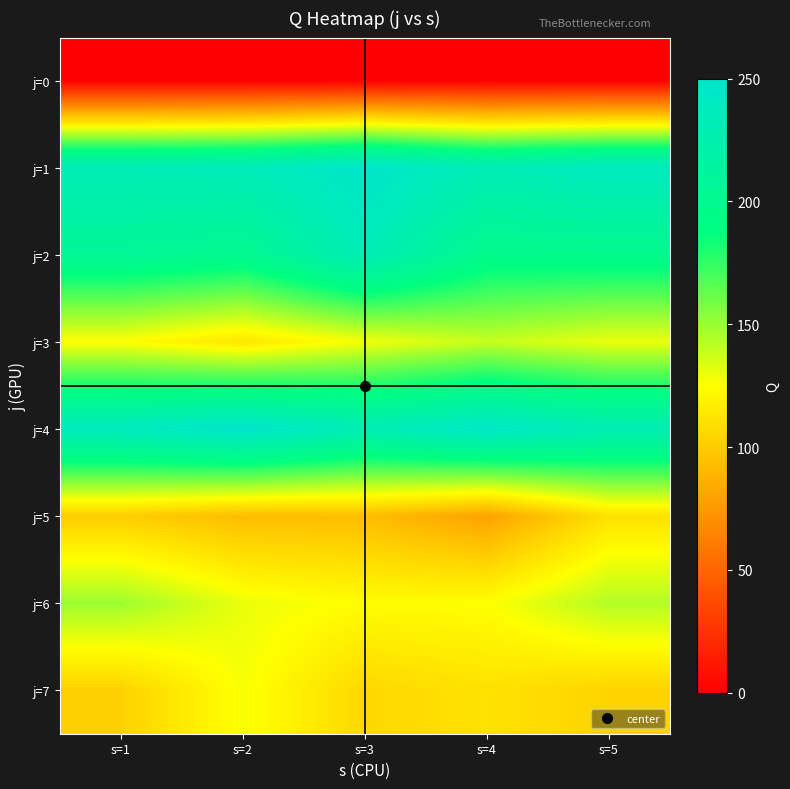

What is the difference between the highest and lowest values at s=4?

246